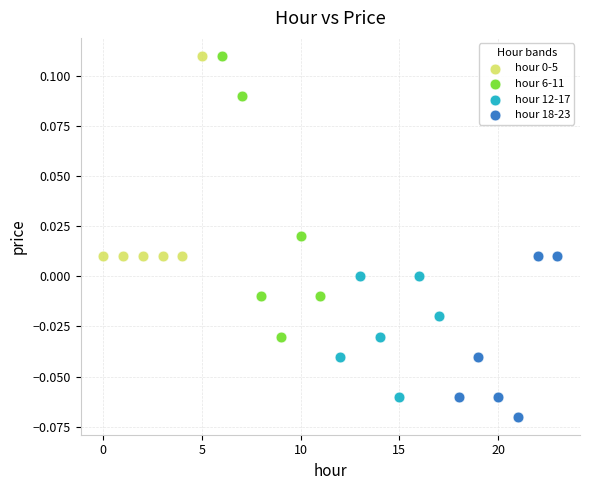

Which series reaches the minimum Y coordinate?

hour 18-23